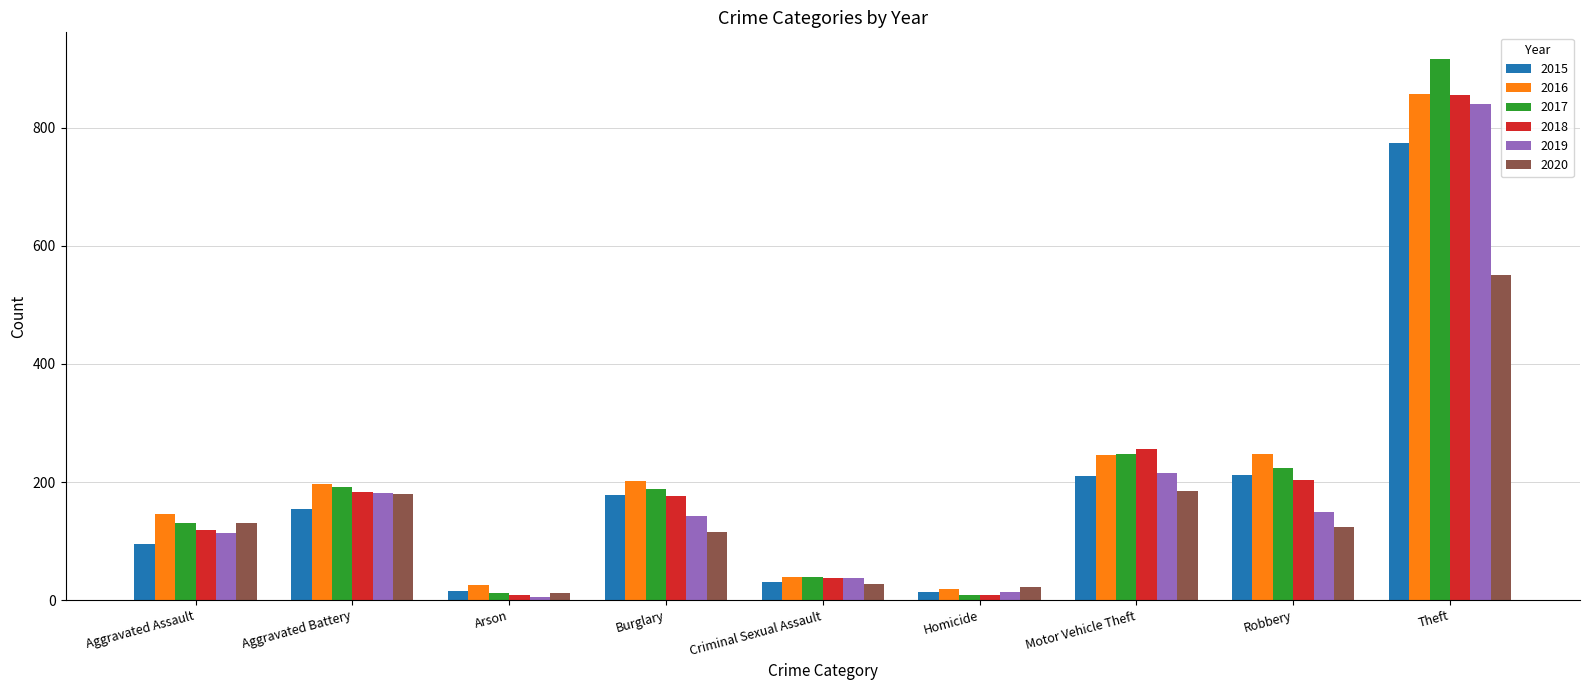

What position from the right is Criminal Sexual Assault?

5